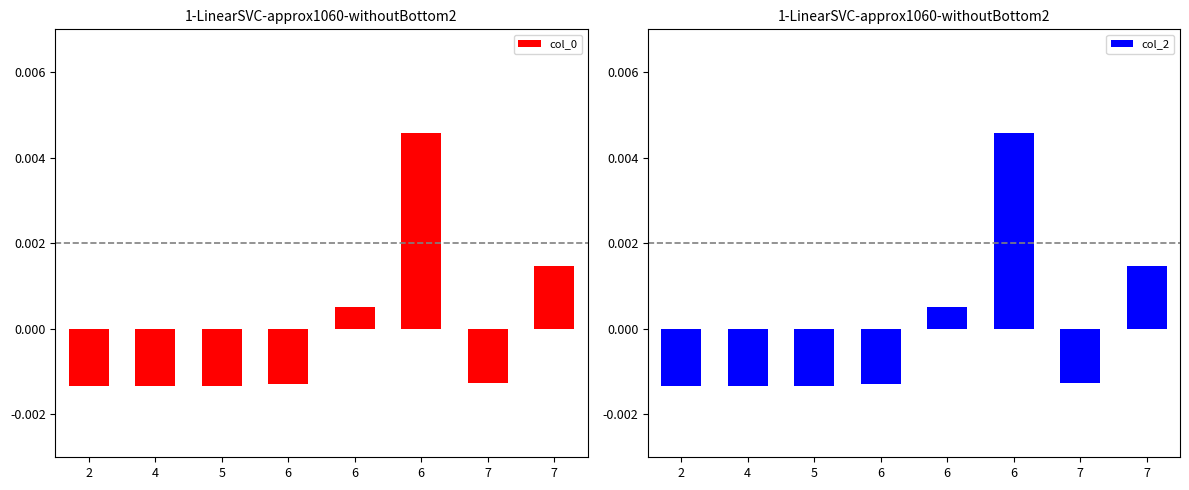

Where does the col_0 series first go above 0?

6